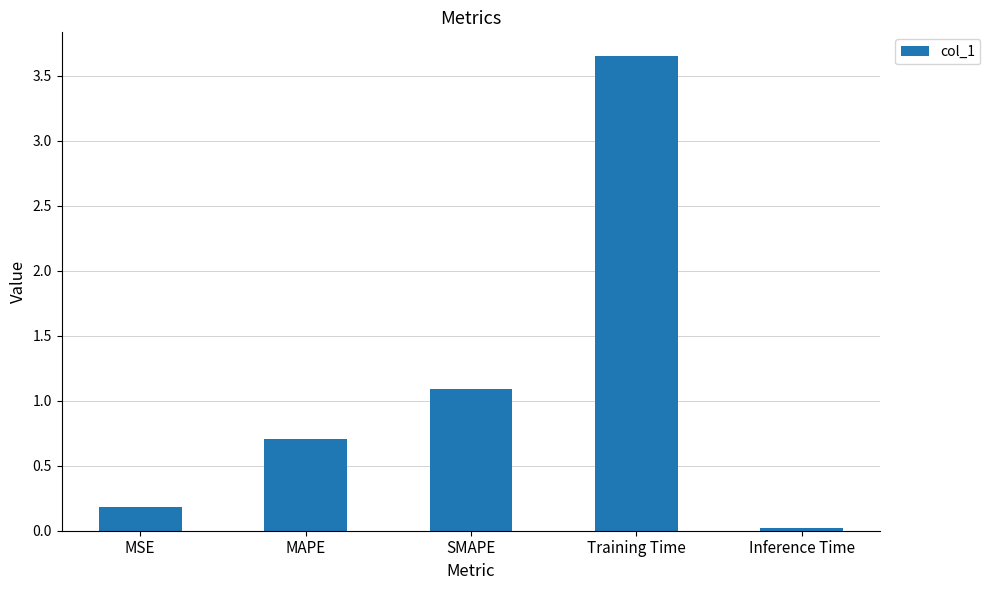

How many categories are shown in the chart?

5